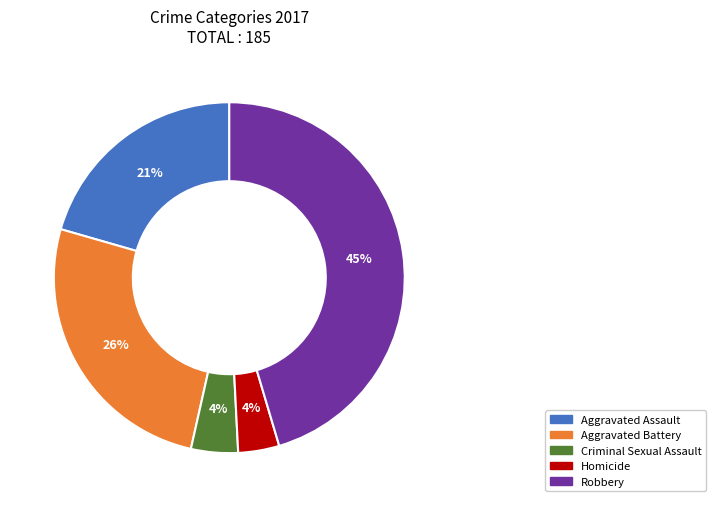

True or false: Aggravated Assault accounts for 21% of the total.

True